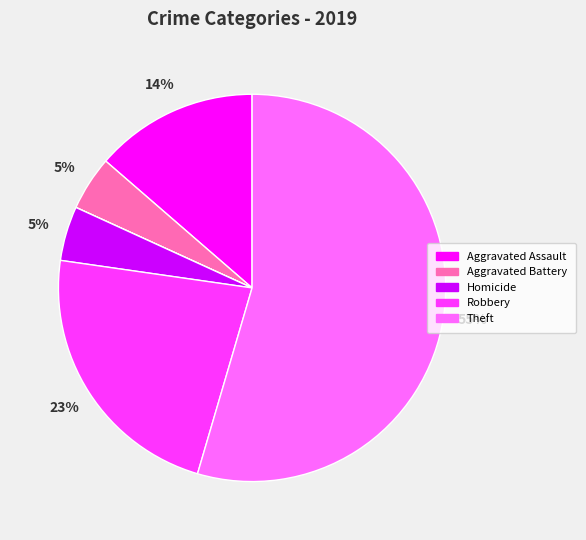

To the nearest percent, what is the average slice percentage?

14%